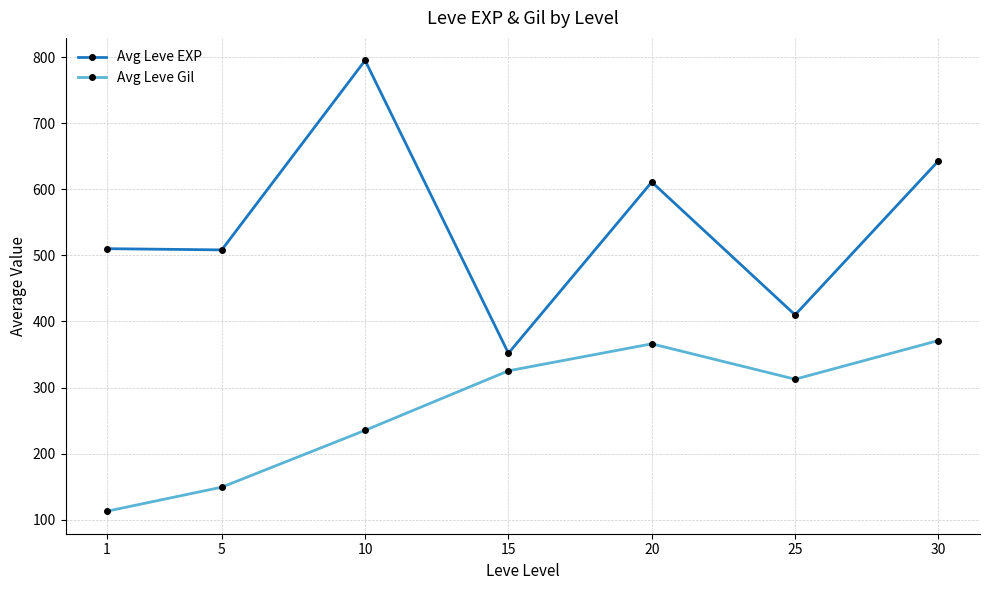

True or false: Avg Leve EXP has a value of 647.5 at 25.

False